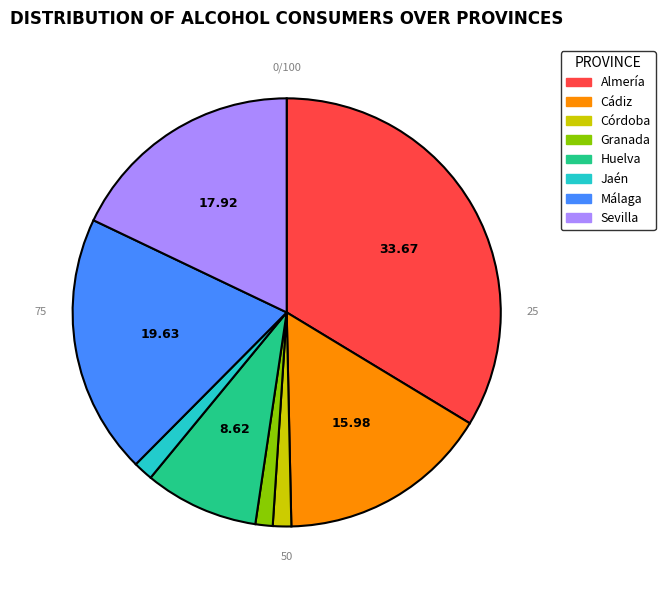

How many segments does this pie chart have?

8